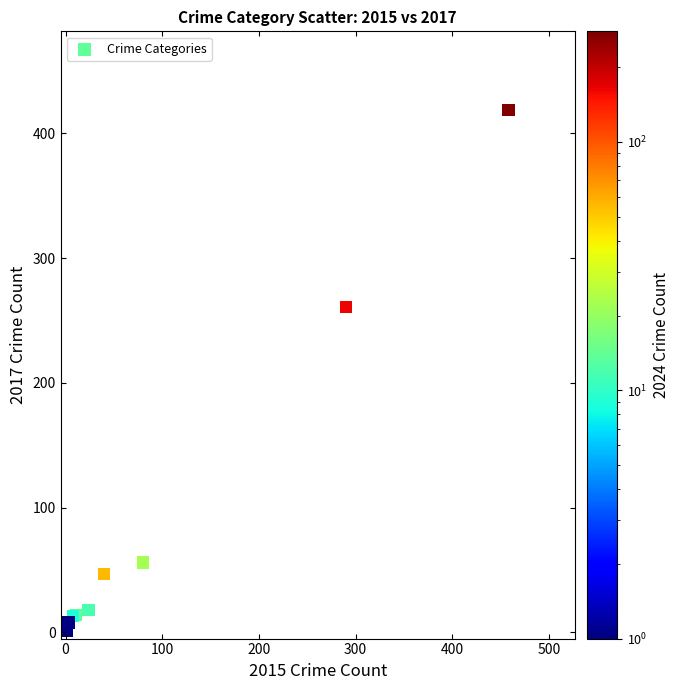

What Y value in the scatter plot is closest to 210?

261